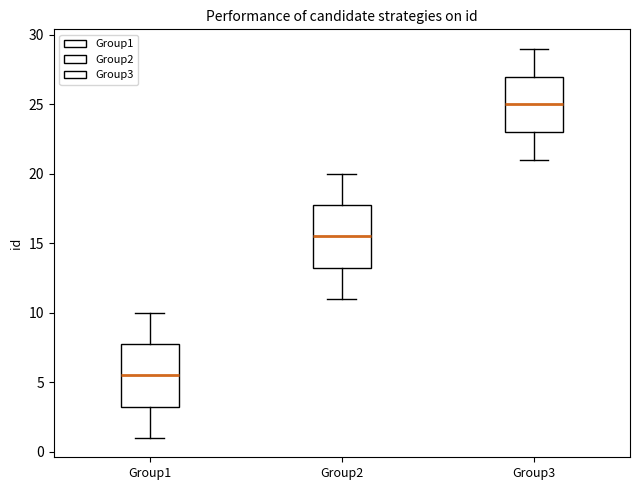

Which box has the highest median line?

Group3